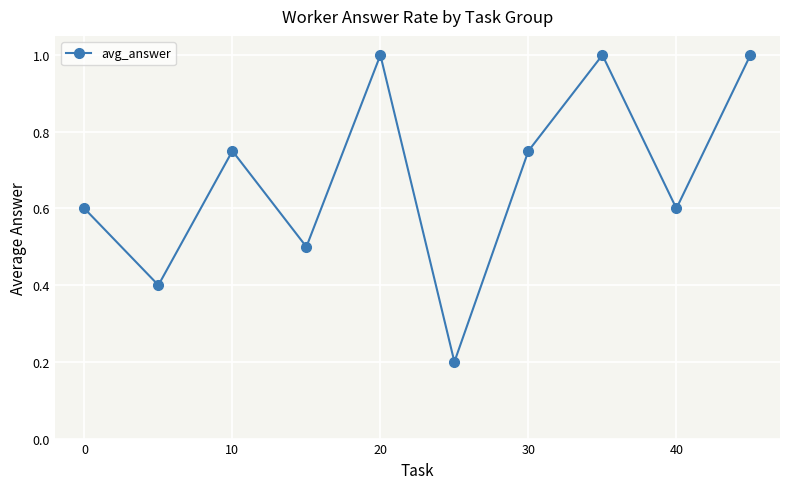

True or false: there are more than 2 points higher than both neighbors.

True